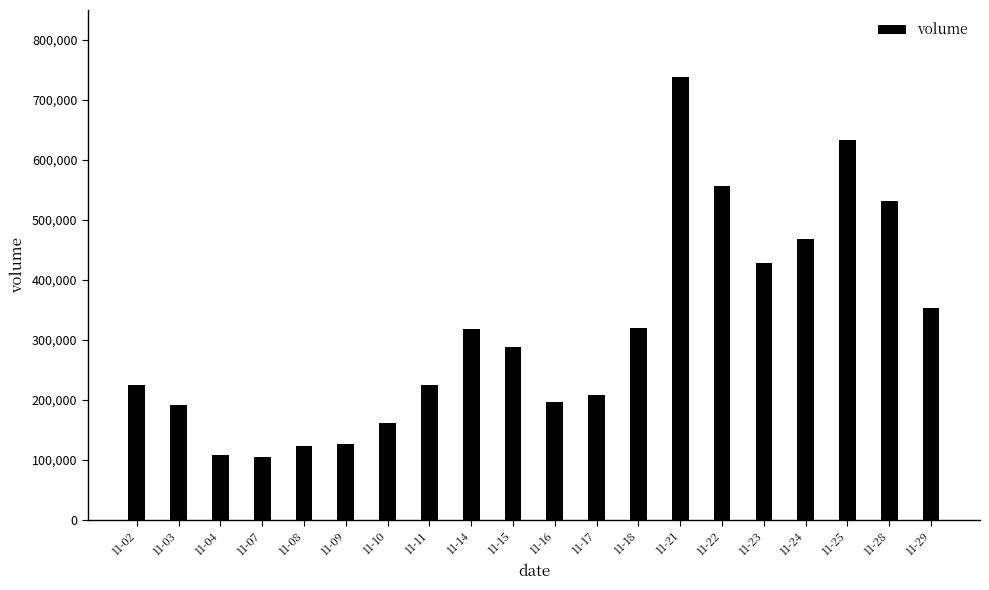

At which label is the value closest to 422145?

11-23